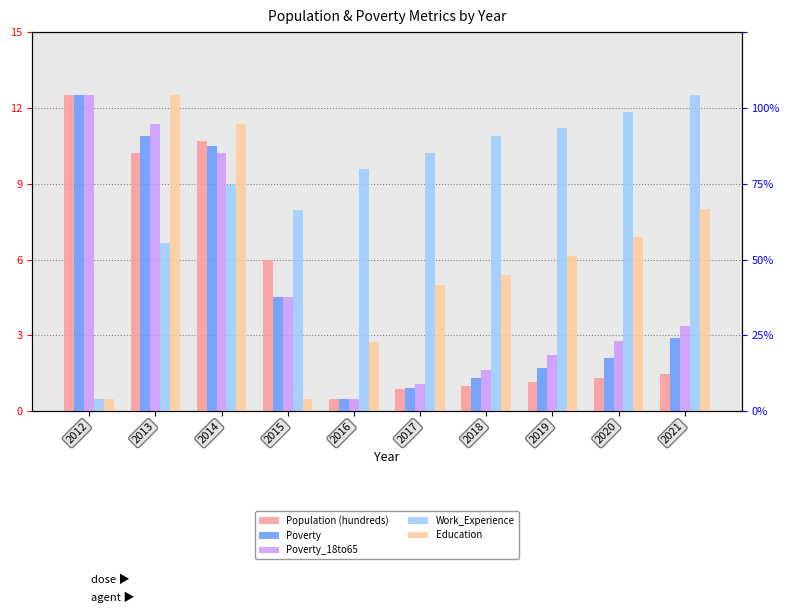

What is the greatest value displayed?

12.5